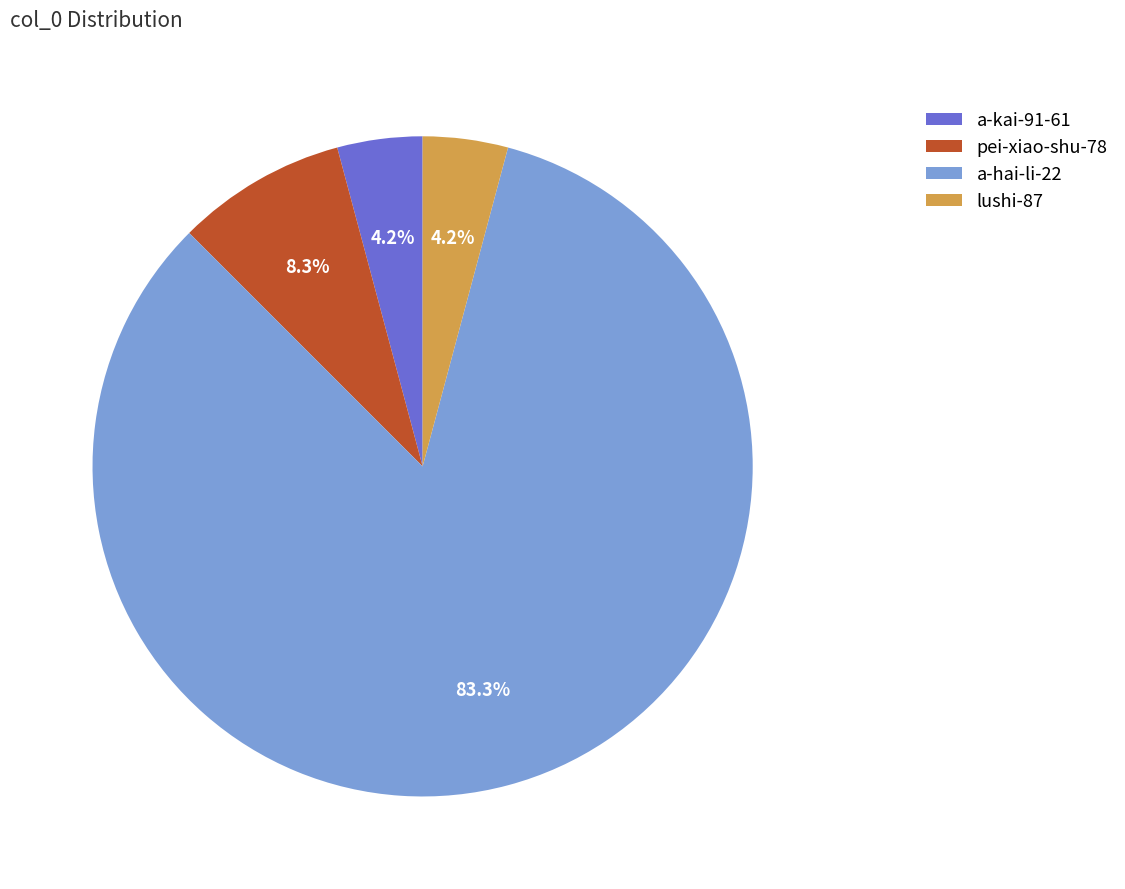

Count the number of slices in the pie.

4